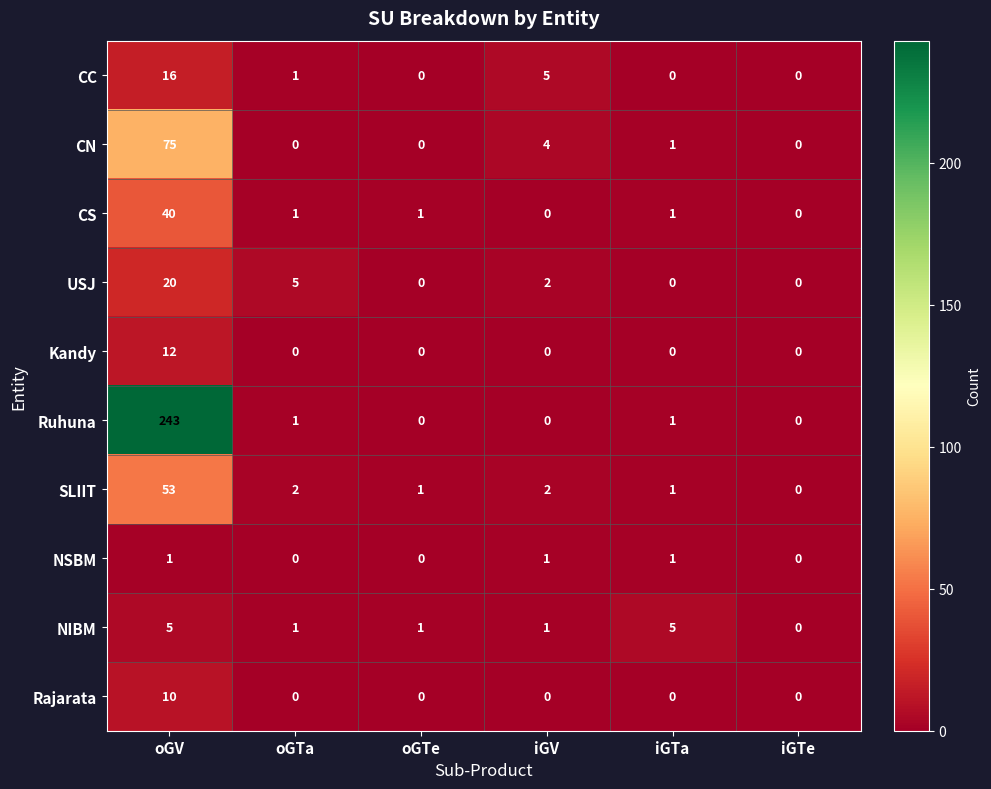

True or false: CS has a value of 1 at oGTa.

True